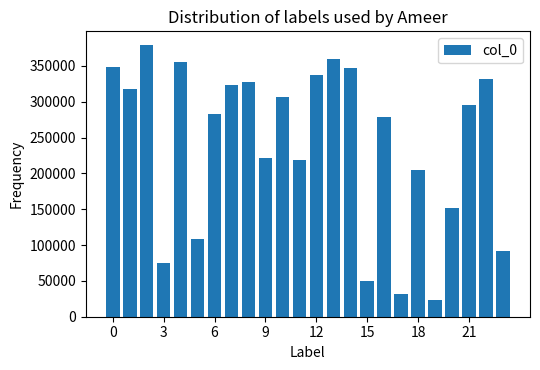

What is the minimum value shown in the chart?

22654